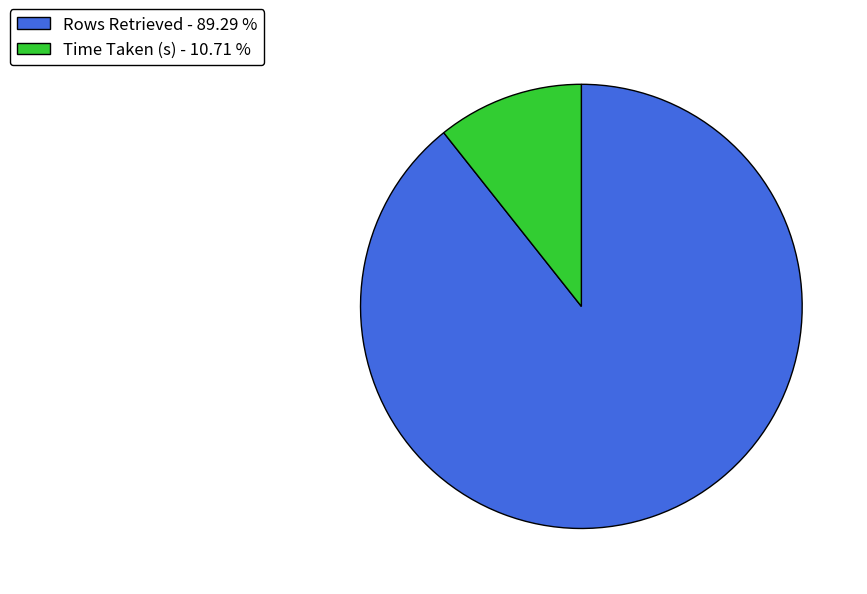

Approximately how many times larger is the value at Time Taken (s) compared to Rows Retrieved?

0.1